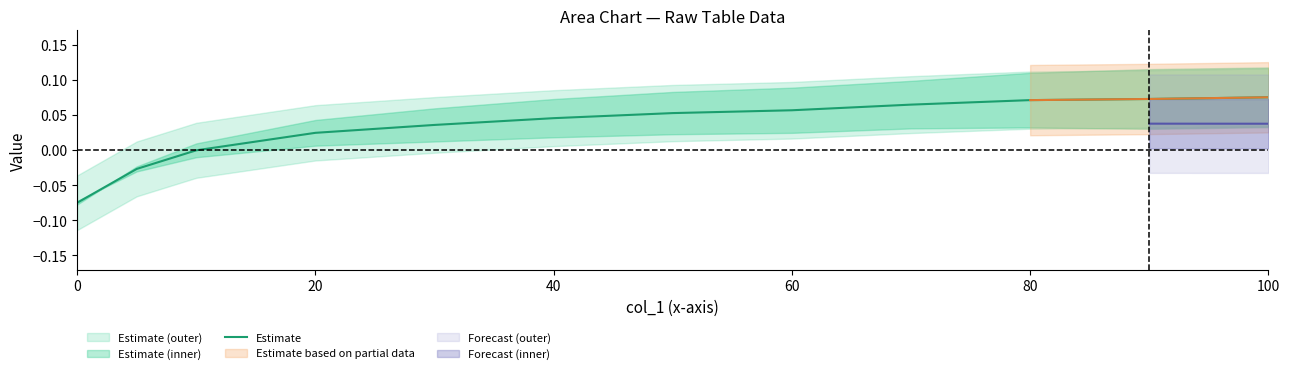

Reading right to left, what are all the values shown in this chart?

0.1	0.1	0.1	0.1	0.1	0.1	0.0	0.0	0.0	-0.0	-0.0	-0.1